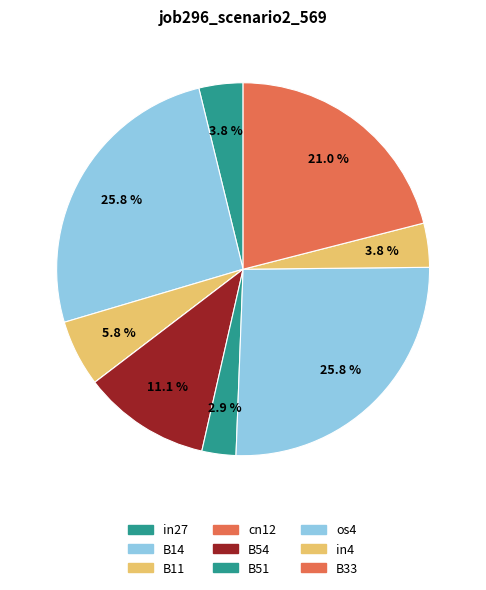

How many segments does this pie chart have?

9